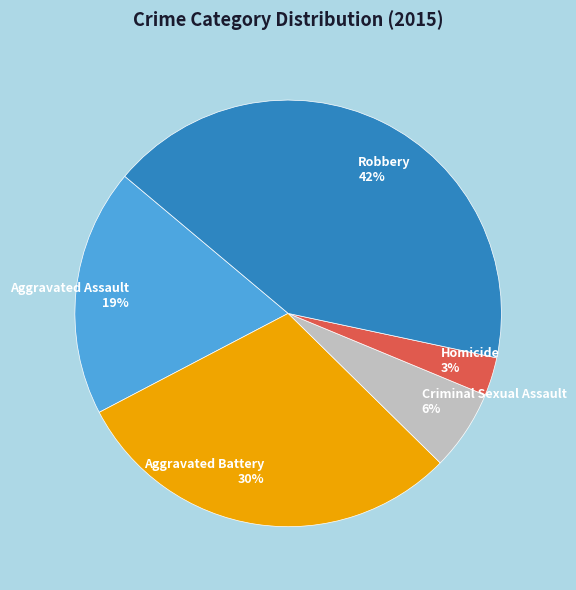

To the nearest percent, what is the difference between the largest and smallest slice percentages?

39%